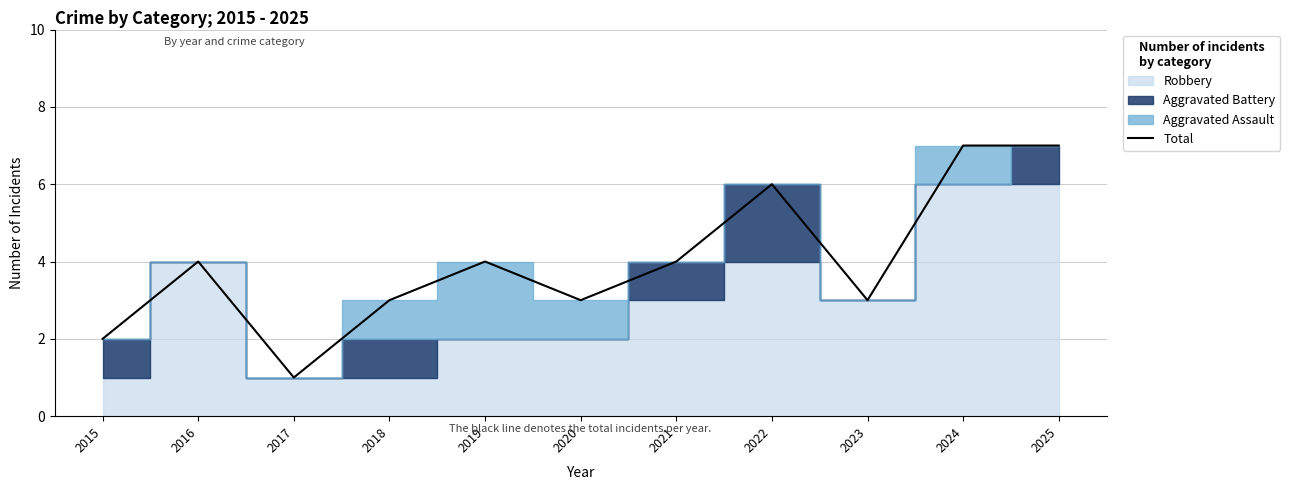

True or false: the data has more than 1 interior local peaks.

True